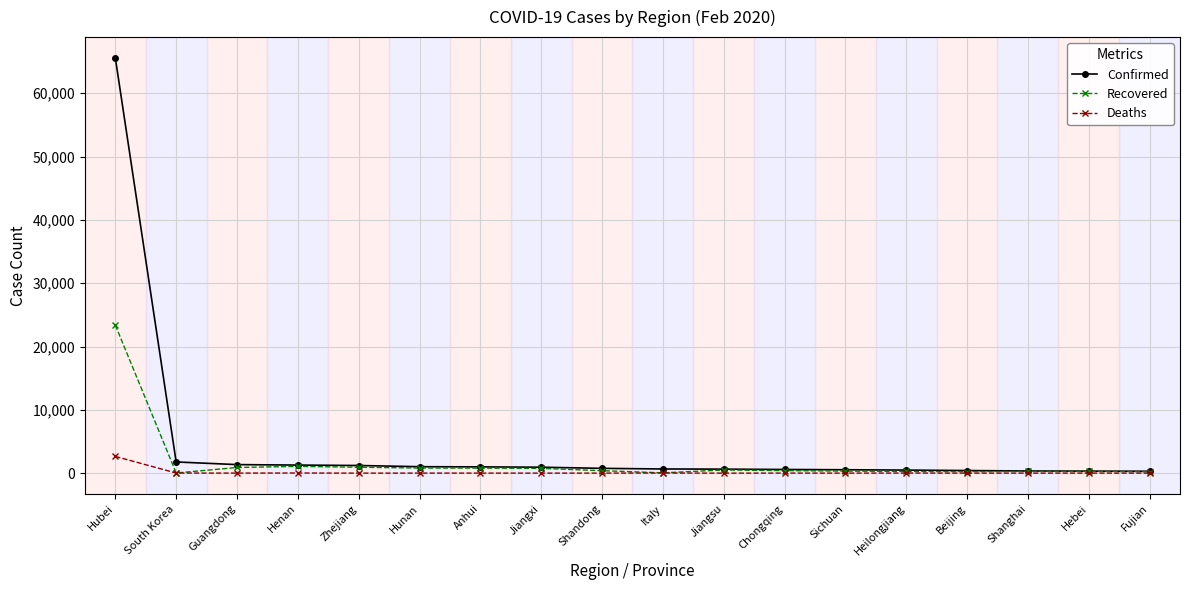

Which series has the largest range (max minus min)?

Confirmed